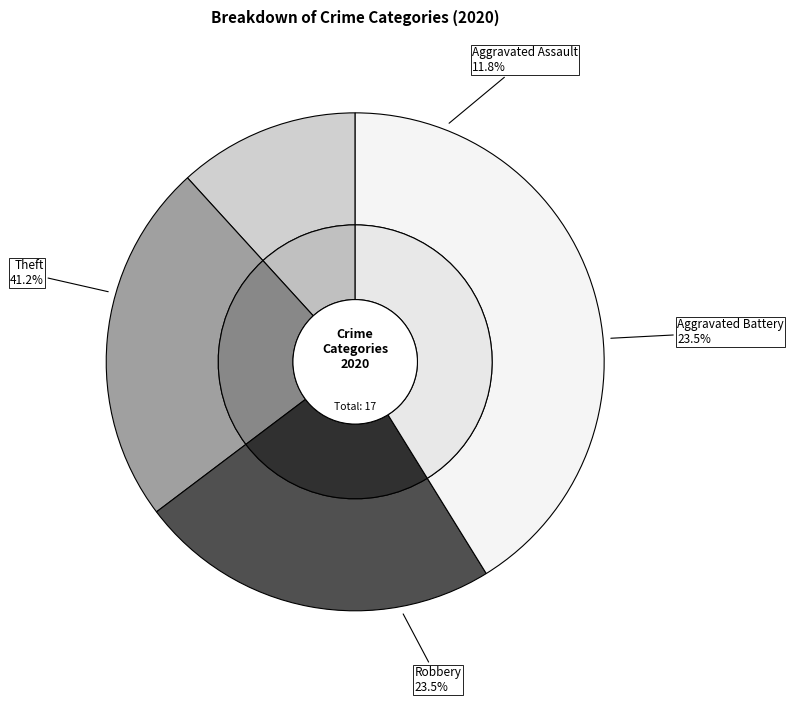

How many segments does this pie chart have?

4